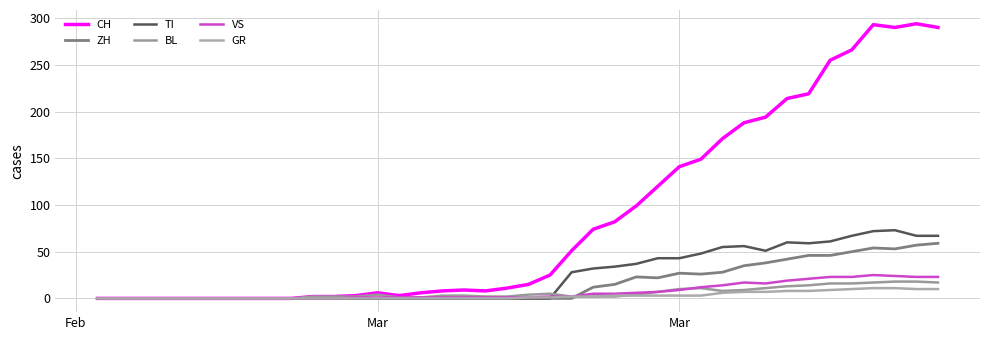

At how many categories does at least one series exceed 245?

6